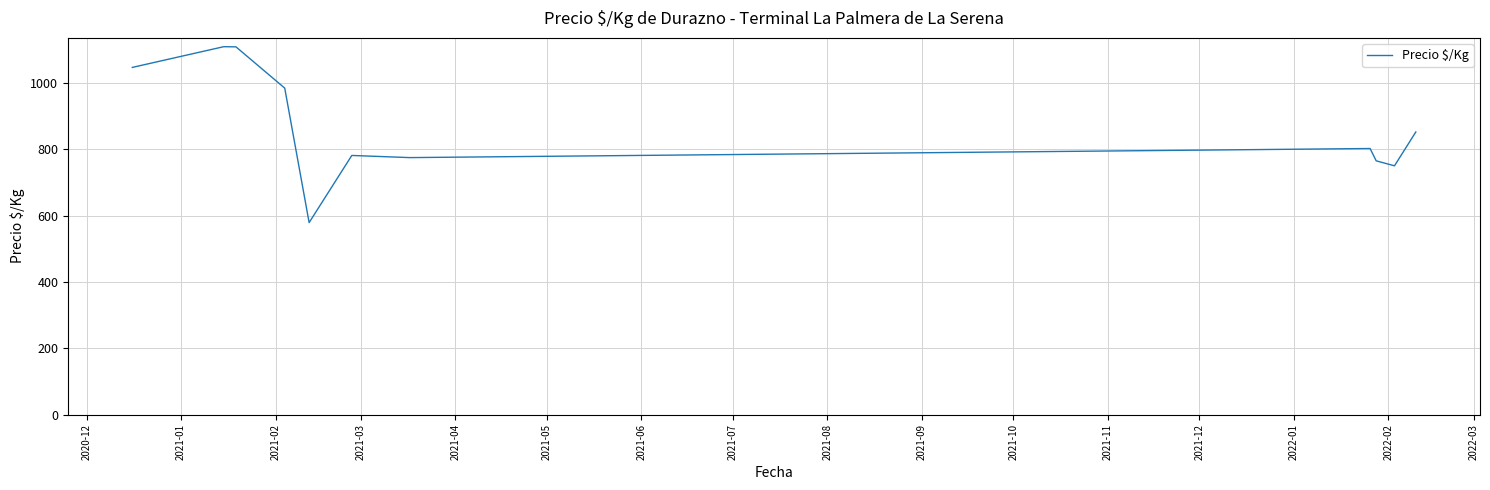

How many series are shown in this chart?

1